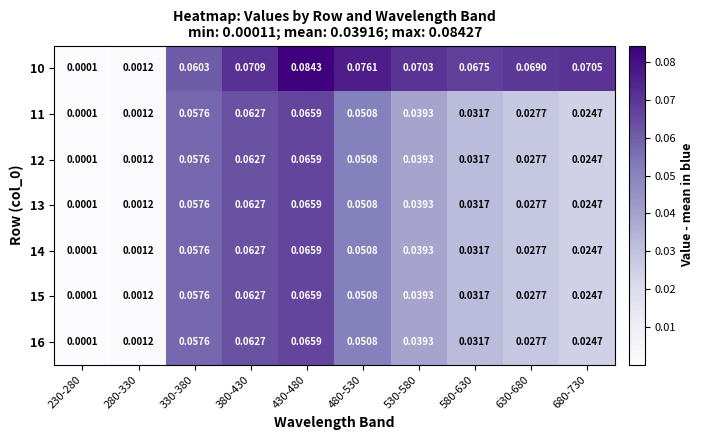

Is the value of 11 at 680-730 greater than the value of 16 at 230-280?

Yes